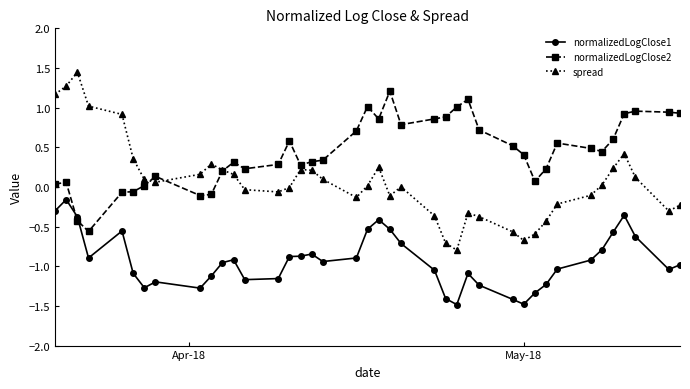

List the series in order of their overall mean, lowest first.

normalizedLogClose1, spread, normalizedLogClose2